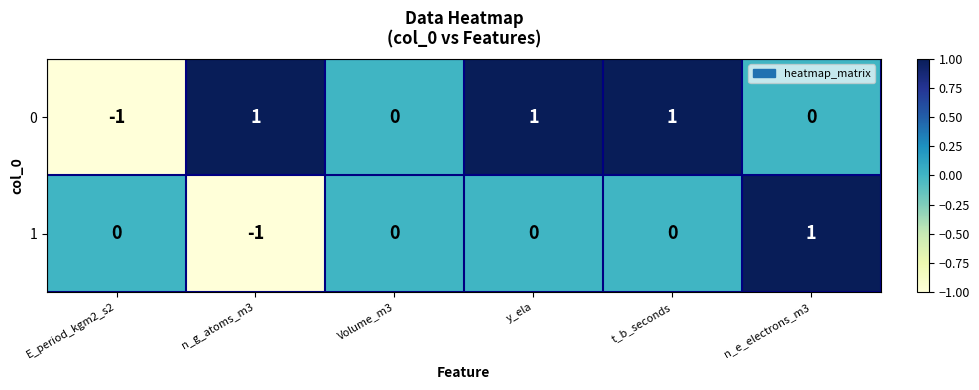

What is the difference between the highest and lowest values at t_b_seconds?

1